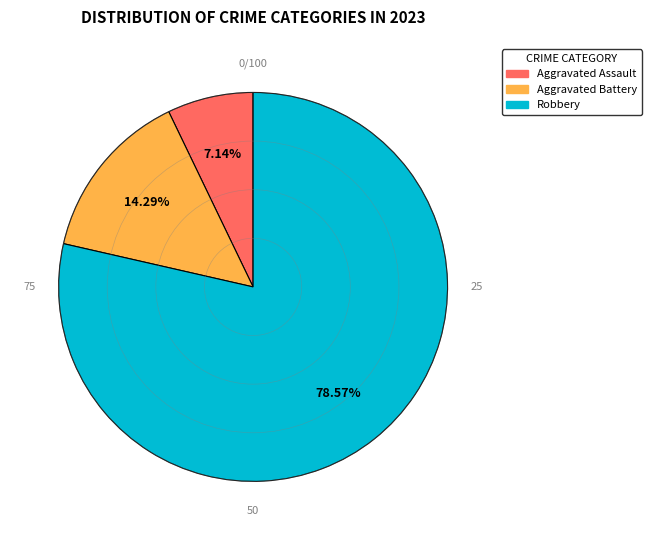

How many segments does this pie chart have?

3